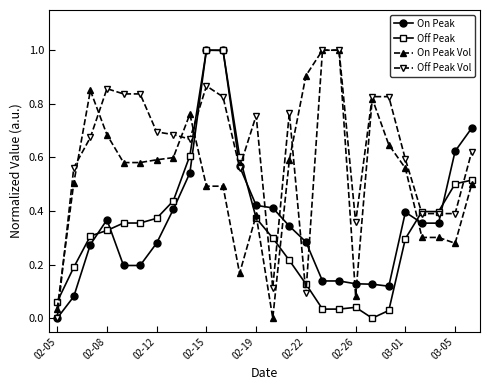

True or false: Off Peak Vol has more than 2 points higher than both neighbors.

True